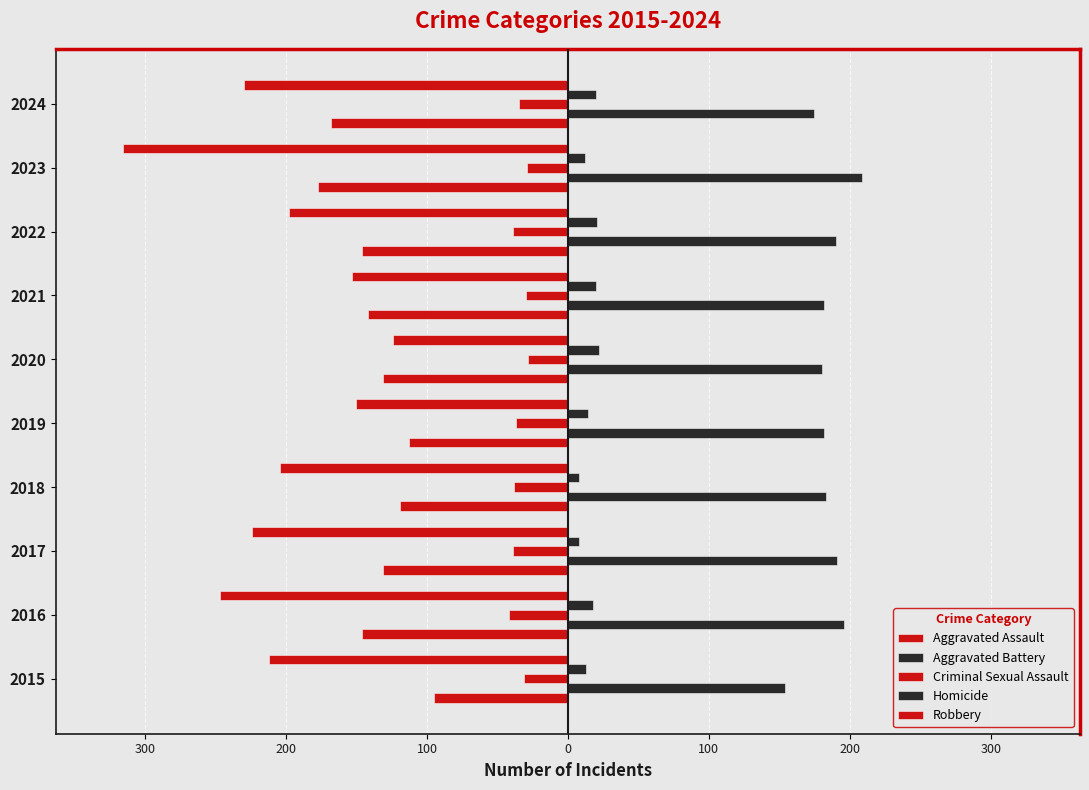

How many groups of bars are there?

10